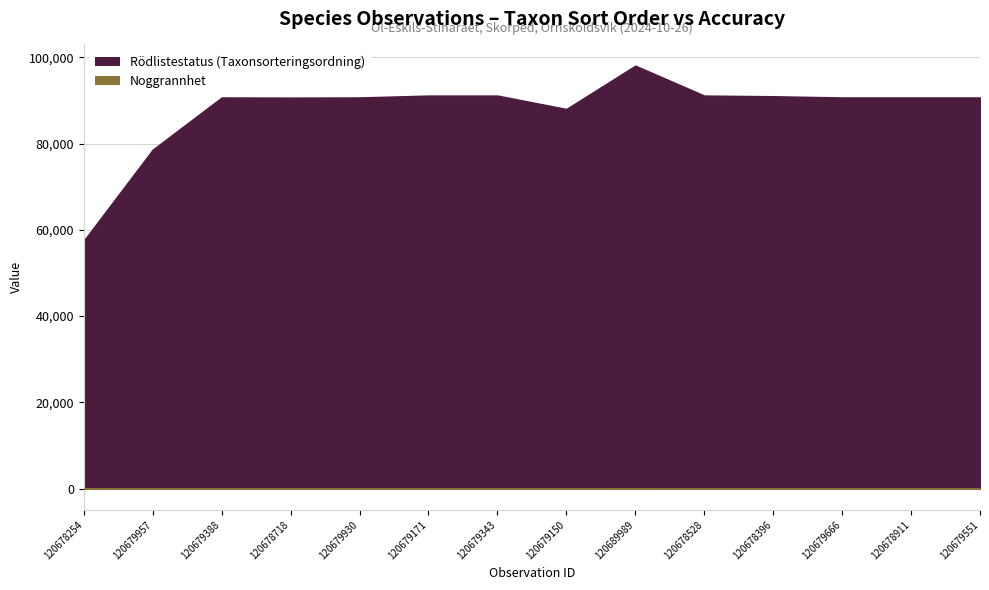

Does the chart display data point markers on the line(s)?

No